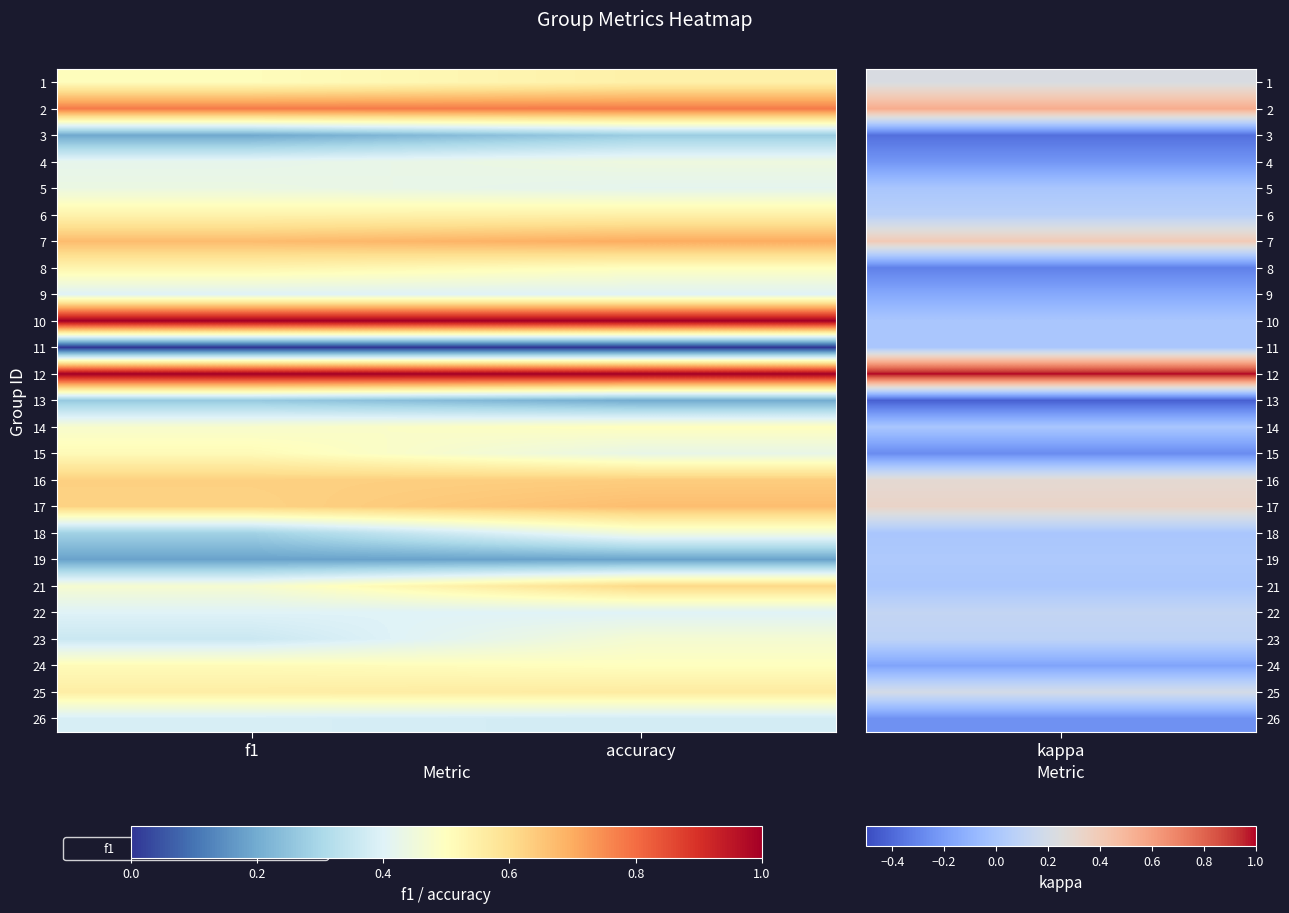

At accuracy, list the series in order from smallest to largest.

11, 19, 13, 3, 26, 9, 22, 5, 15, 4, 18, 23, 8, 14, 24, 1, 6, 25, 21, 16, 17, 7, 2, 10, 12